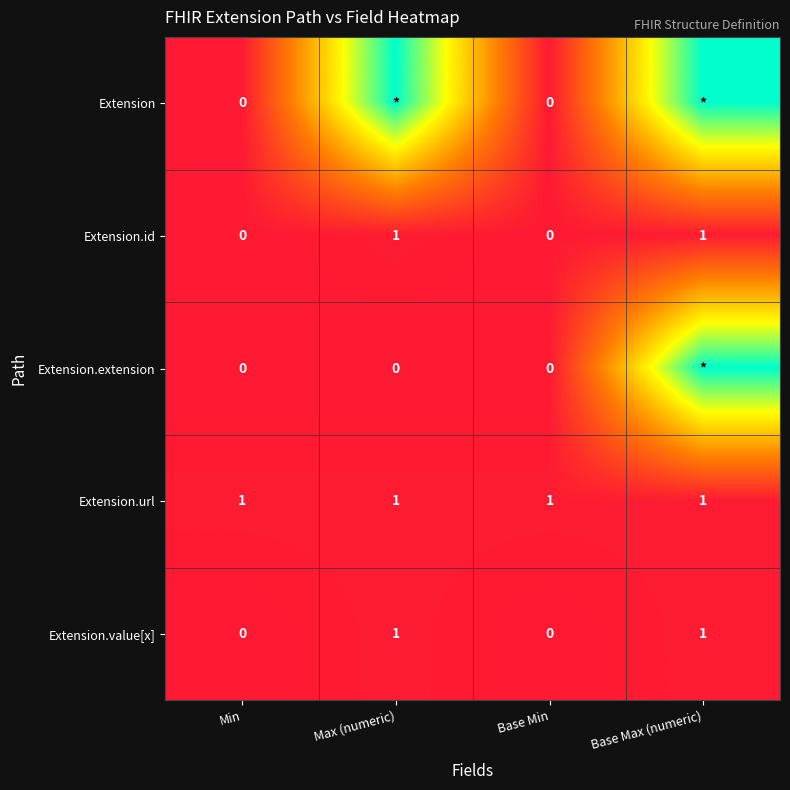

The Extension.id series shows 1 at Max (numeric). True or false?

True